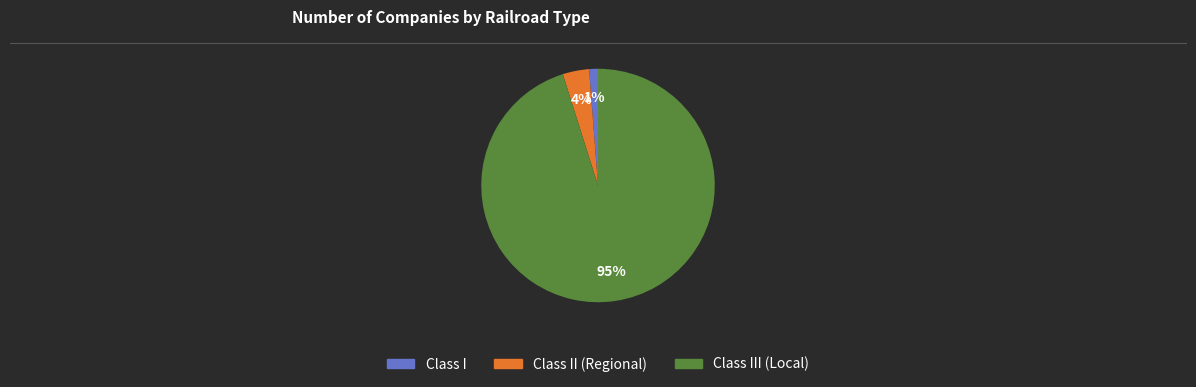

Does any single category account for the majority?

Yes